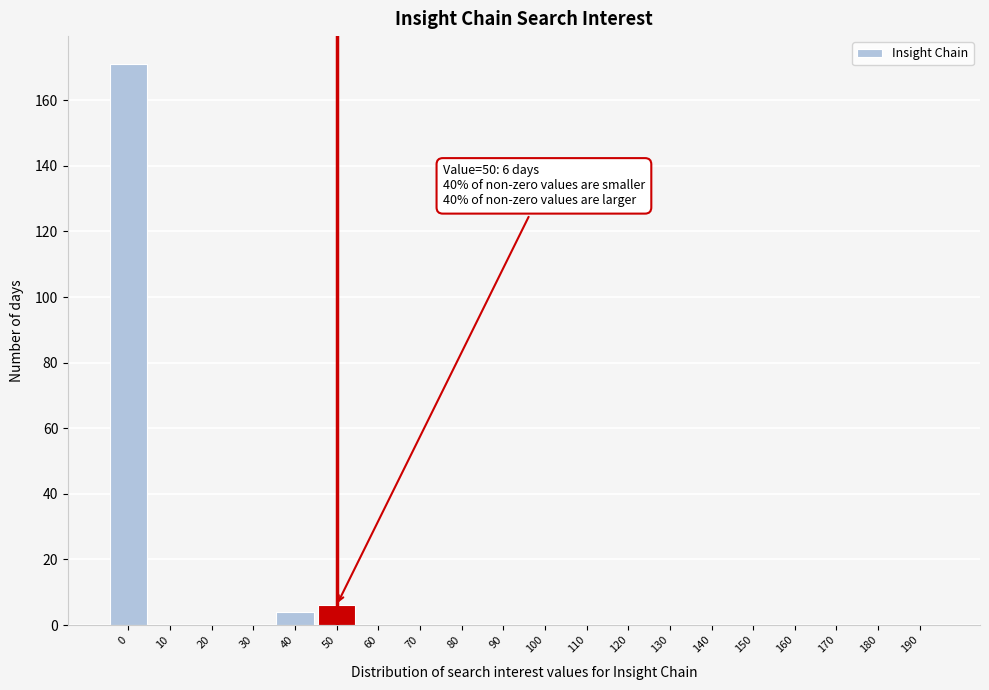

Reading right to left, what are all the values shown in this chart?

190=0	180=0	170=0	160=0	150=0	140=0	130=0	120=0	110=0	100=0	90=0	80=0	70=0	60=0	50=6	40=4	30=0	20=0	10=0	0=171